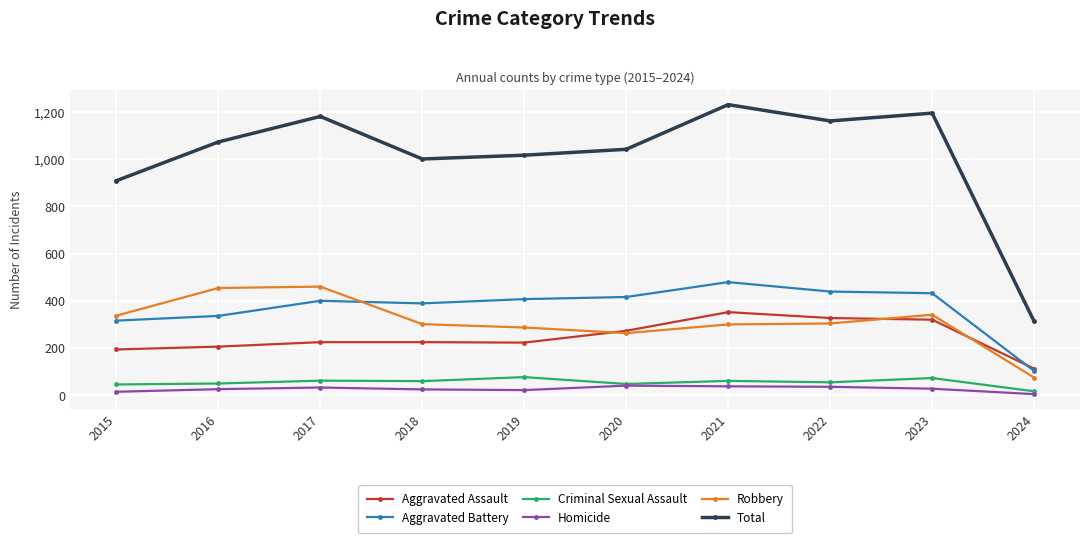

What is the maximum value shown in the chart?

1230